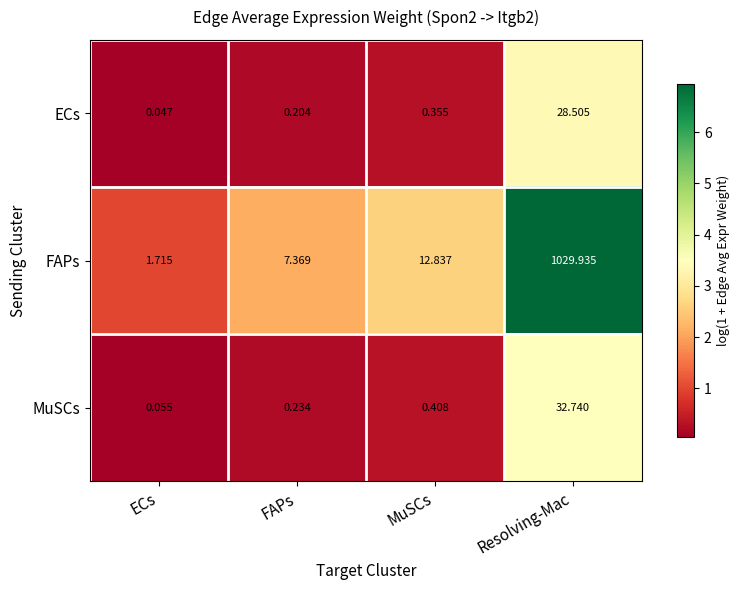

Which label corresponds to the largest value in the chart?

Resolving-Mac